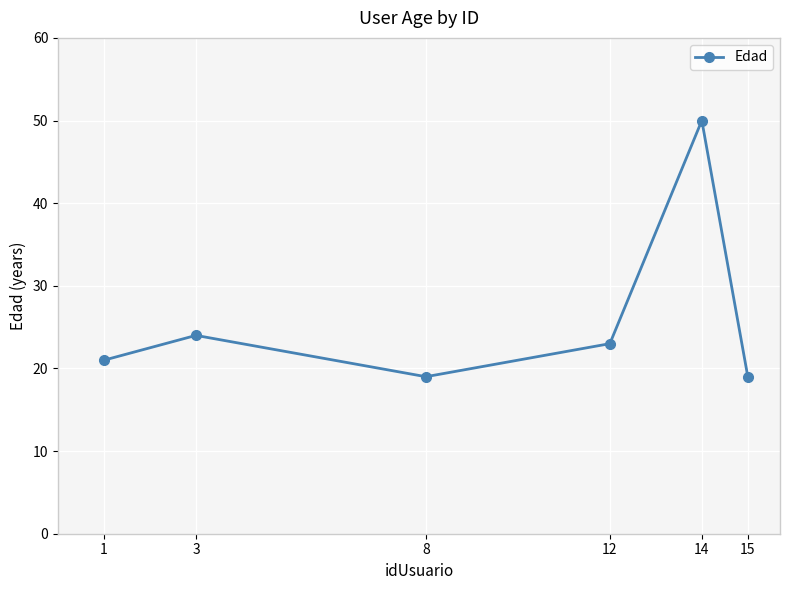

Is this an area chart (filled region under the line)?

No